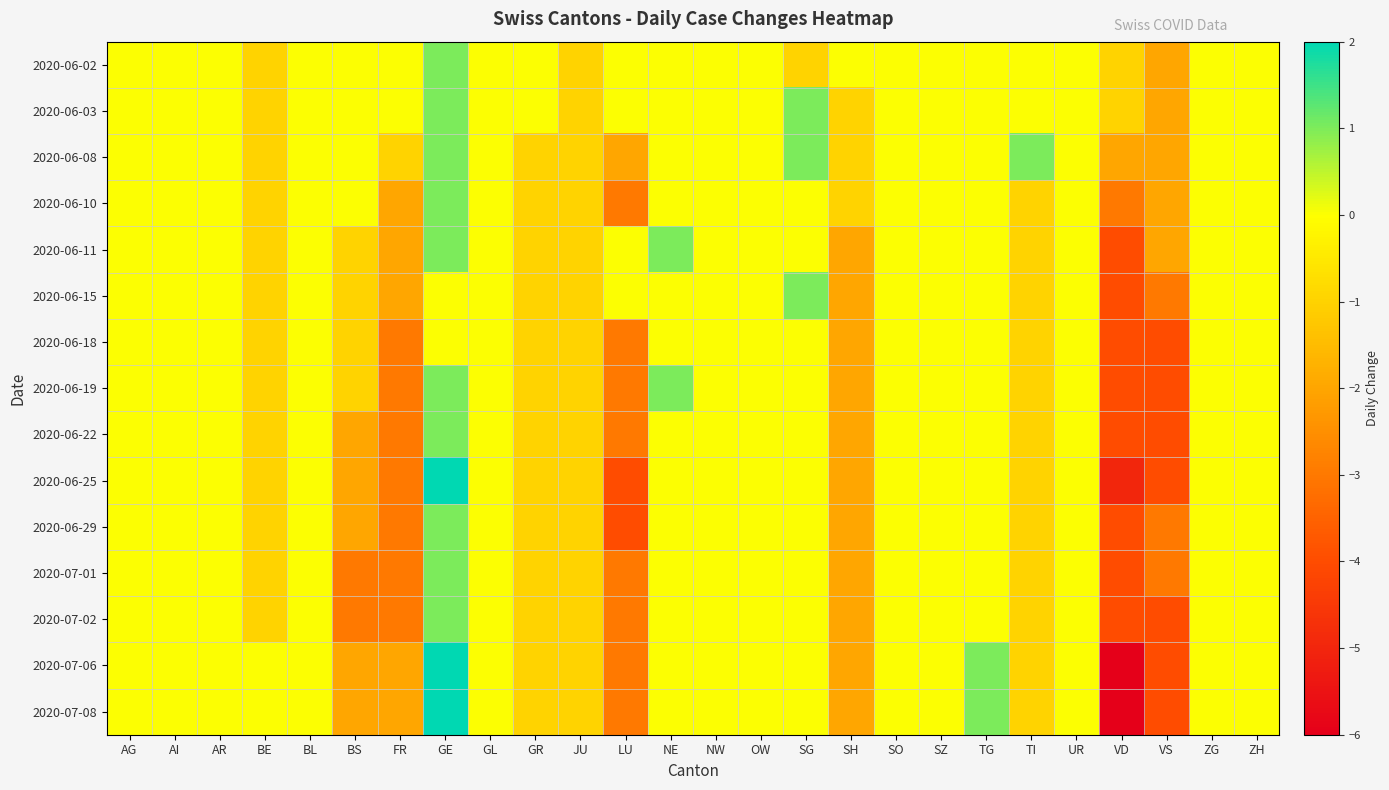

Reading left to right, transcribe all the data shown in this chart.

2020-06-02: AG=0	AI=0	AR=0	BE=-1	BL=0	BS=0	FR=0	GE=1	GL=0	GR=0	JU=-1	LU=0	NE=0	NW=0	OW=0	SG=-1	SH=0	SO=0	SZ=0	TG=0	TI=0	UR=0	VD=-1	VS=-2	ZG=0	ZH=0
2020-06-03: AG=0	AI=0	AR=0	BE=-1	BL=0	BS=0	FR=0	GE=1	GL=0	GR=0	JU=-1	LU=0	NE=0	NW=0	OW=0	SG=1	SH=-1	SO=0	SZ=0	TG=0	TI=0	UR=0	VD=-1	VS=-2	ZG=0	ZH=0
2020-06-08: AG=0	AI=0	AR=0	BE=-1	BL=0	BS=0	FR=-1	GE=1	GL=0	GR=-1	JU=-1	LU=-2	NE=0	NW=0	OW=0	SG=1	SH=-1	SO=0	SZ=0	TG=0	TI=1	UR=0	VD=-2	VS=-2	ZG=0	ZH=0
2020-06-10: AG=0	AI=0	AR=0	BE=-1	BL=0	BS=0	FR=-2	GE=1	GL=0	GR=-1	JU=-1	LU=-3	NE=0	NW=0	OW=0	SG=0	SH=-1	SO=0	SZ=0	TG=0	TI=-1	UR=0	VD=-3	VS=-2	ZG=0	ZH=0
2020-06-11: AG=0	AI=0	AR=0	BE=-1	BL=0	BS=-1	FR=-2	GE=1	GL=0	GR=-1	JU=-1	LU=0	NE=1	NW=0	OW=0	SG=0	SH=-2	SO=0	SZ=0	TG=0	TI=-1	UR=0	VD=-4	VS=-2	ZG=0	ZH=0
2020-06-15: AG=0	AI=0	AR=0	BE=-1	BL=0	BS=-1	FR=-2	GE=0	GL=0	GR=-1	JU=-1	LU=0	NE=0	NW=0	OW=0	SG=1	SH=-2	SO=0	SZ=0	TG=0	TI=-1	UR=0	VD=-4	VS=-3	ZG=0	ZH=0
2020-06-18: AG=0	AI=0	AR=0	BE=-1	BL=0	BS=-1	FR=-3	GE=0	GL=0	GR=-1	JU=-1	LU=-3	NE=0	NW=0	OW=0	SG=0	SH=-2	SO=0	SZ=0	TG=0	TI=-1	UR=0	VD=-4	VS=-4	ZG=0	ZH=0
2020-06-19: AG=0	AI=0	AR=0	BE=-1	BL=0	BS=-1	FR=-3	GE=1	GL=0	GR=-1	JU=-1	LU=-3	NE=1	NW=0	OW=0	SG=0	SH=-2	SO=0	SZ=0	TG=0	TI=-1	UR=0	VD=-4	VS=-4	ZG=0	ZH=0
2020-06-22: AG=0	AI=0	AR=0	BE=-1	BL=0	BS=-2	FR=-3	GE=1	GL=0	GR=-1	JU=-1	LU=-3	NE=0	NW=0	OW=0	SG=0	SH=-2	SO=0	SZ=0	TG=0	TI=-1	UR=0	VD=-4	VS=-4	ZG=0	ZH=0
2020-06-25: AG=0	AI=0	AR=0	BE=-1	BL=0	BS=-2	FR=-3	GE=2	GL=0	GR=-1	JU=-1	LU=-4	NE=0	NW=0	OW=0	SG=0	SH=-2	SO=0	SZ=0	TG=0	TI=-1	UR=0	VD=-5	VS=-4	ZG=0	ZH=0
2020-06-29: AG=0	AI=0	AR=0	BE=-1	BL=0	BS=-2	FR=-3	GE=1	GL=0	GR=-1	JU=-1	LU=-4	NE=0	NW=0	OW=0	SG=0	SH=-2	SO=0	SZ=0	TG=0	TI=-1	UR=0	VD=-4	VS=-3	ZG=0	ZH=0
2020-07-01: AG=0	AI=0	AR=0	BE=-1	BL=0	BS=-3	FR=-3	GE=1	GL=0	GR=-1	JU=-1	LU=-3	NE=0	NW=0	OW=0	SG=0	SH=-2	SO=0	SZ=0	TG=0	TI=-1	UR=0	VD=-4	VS=-3	ZG=0	ZH=0
2020-07-02: AG=0	AI=0	AR=0	BE=-1	BL=0	BS=-3	FR=-3	GE=1	GL=0	GR=-1	JU=-1	LU=-3	NE=0	NW=0	OW=0	SG=0	SH=-2	SO=0	SZ=0	TG=0	TI=-1	UR=0	VD=-4	VS=-4	ZG=0	ZH=0
2020-07-06: AG=0	AI=0	AR=0	BE=0	BL=0	BS=-2	FR=-2	GE=2	GL=0	GR=-1	JU=-1	LU=-3	NE=0	NW=0	OW=0	SG=0	SH=-2	SO=0	SZ=0	TG=1	TI=-1	UR=0	VD=-6	VS=-4	ZG=0	ZH=0
2020-07-08: AG=0	AI=0	AR=0	BE=0	BL=0	BS=-2	FR=-2	GE=2	GL=0	GR=-1	JU=-1	LU=-3	NE=0	NW=0	OW=0	SG=0	SH=-2	SO=0	SZ=0	TG=1	TI=-1	UR=0	VD=-6	VS=-4	ZG=0	ZH=0